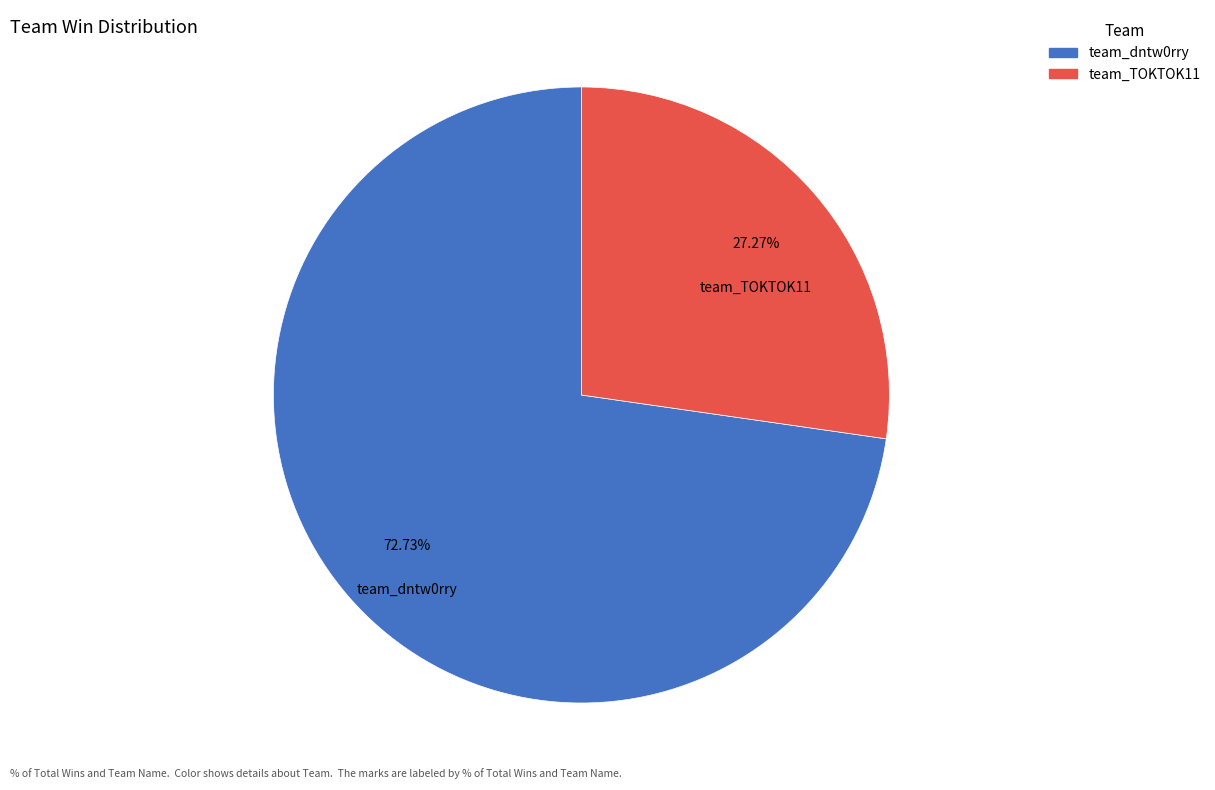

To the nearest percent, what percentage of the pie is team_TOKTOK11?

27%